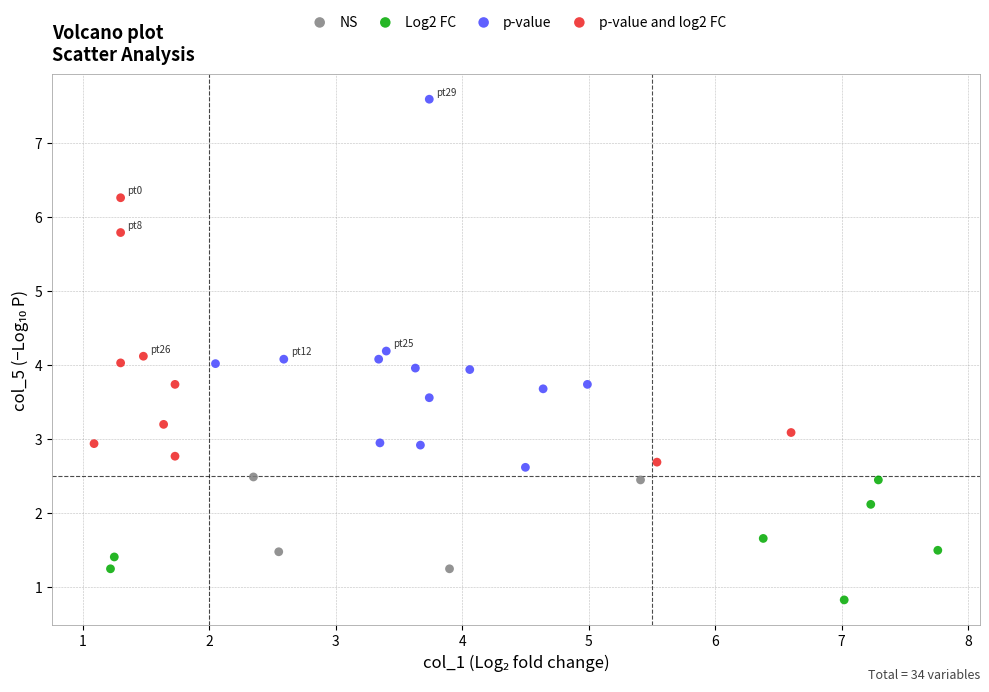

Which series reaches the maximum Y coordinate?

p-value